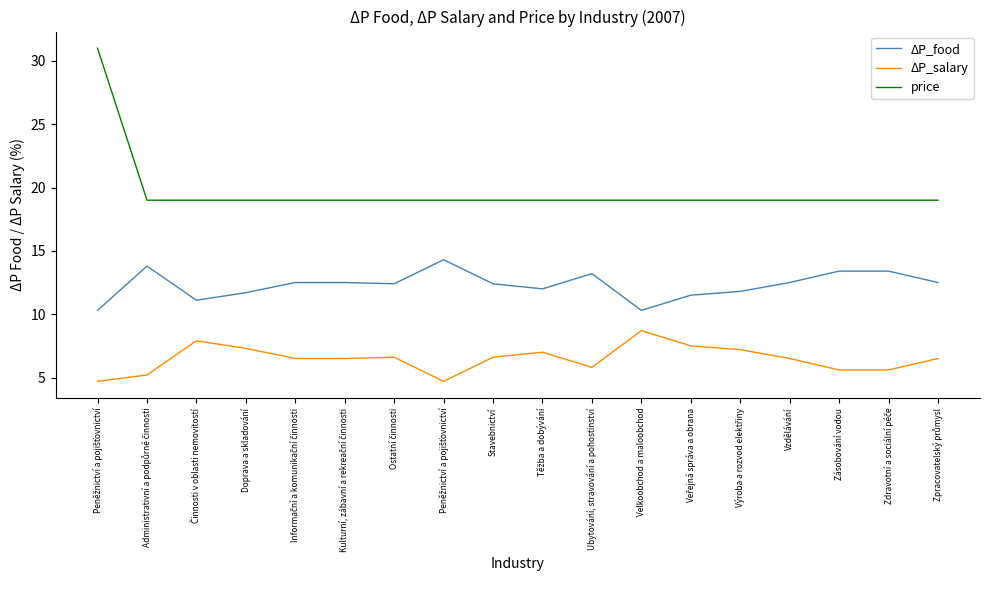

The value of ΔP_food at Kulturní, zábavní a rekreační činnosti is 17.1. True or false?

False